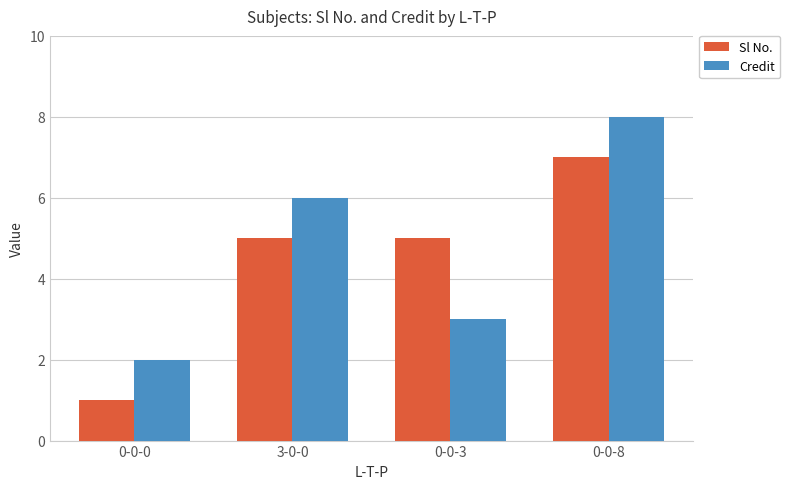

How many bars are there in total?

8